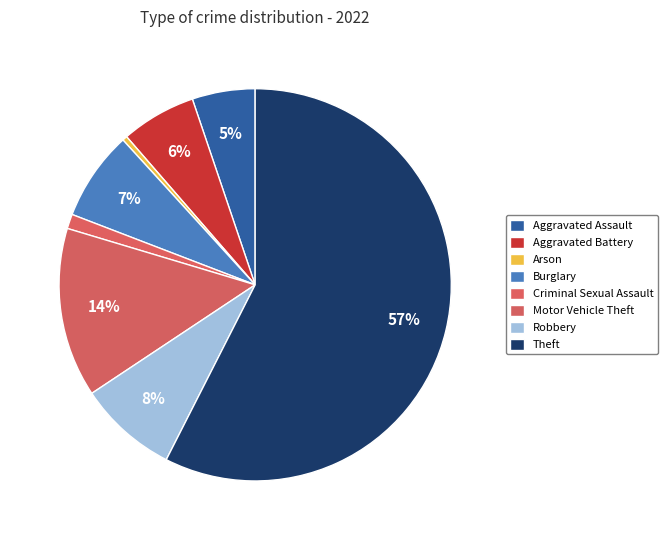

How many segments does this pie chart have?

8